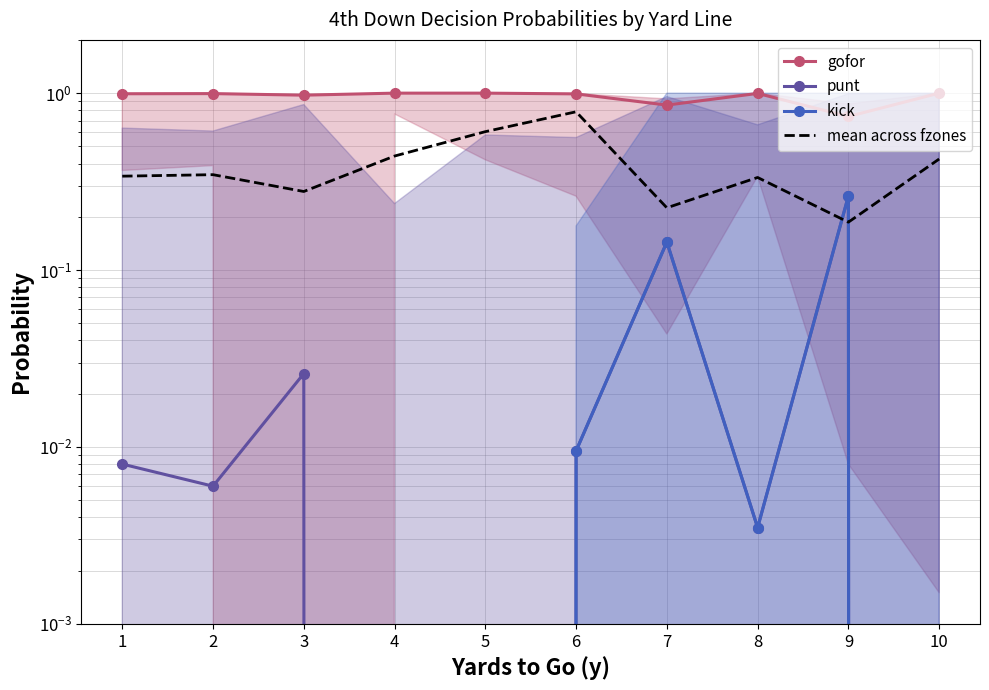

List the series in order of their peak value, lowest first.

punt, kick, mean across fzones, gofor